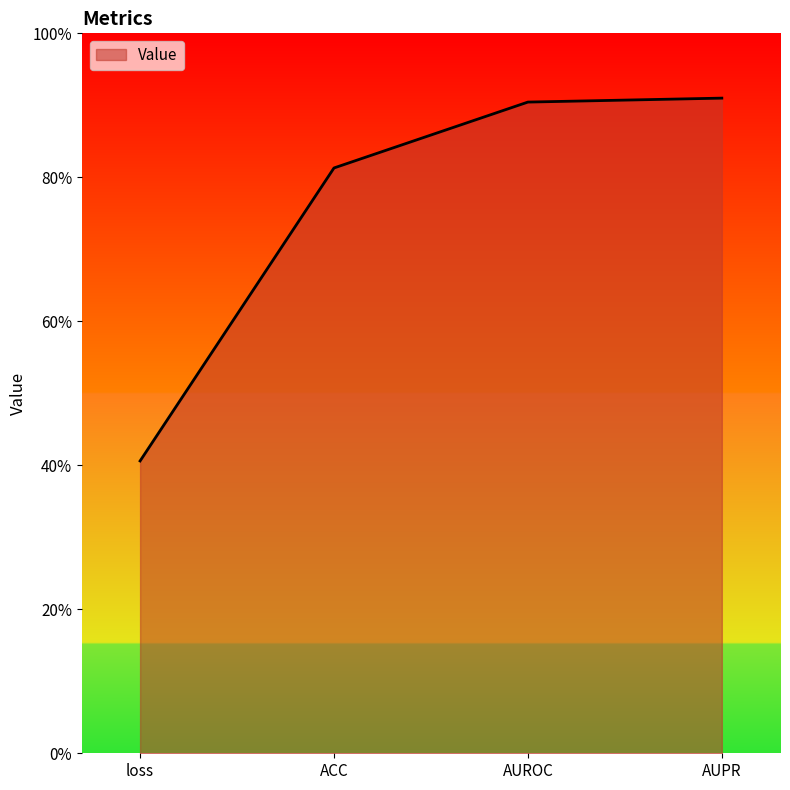

True or false: the data has more than 2 interior local peaks.

False